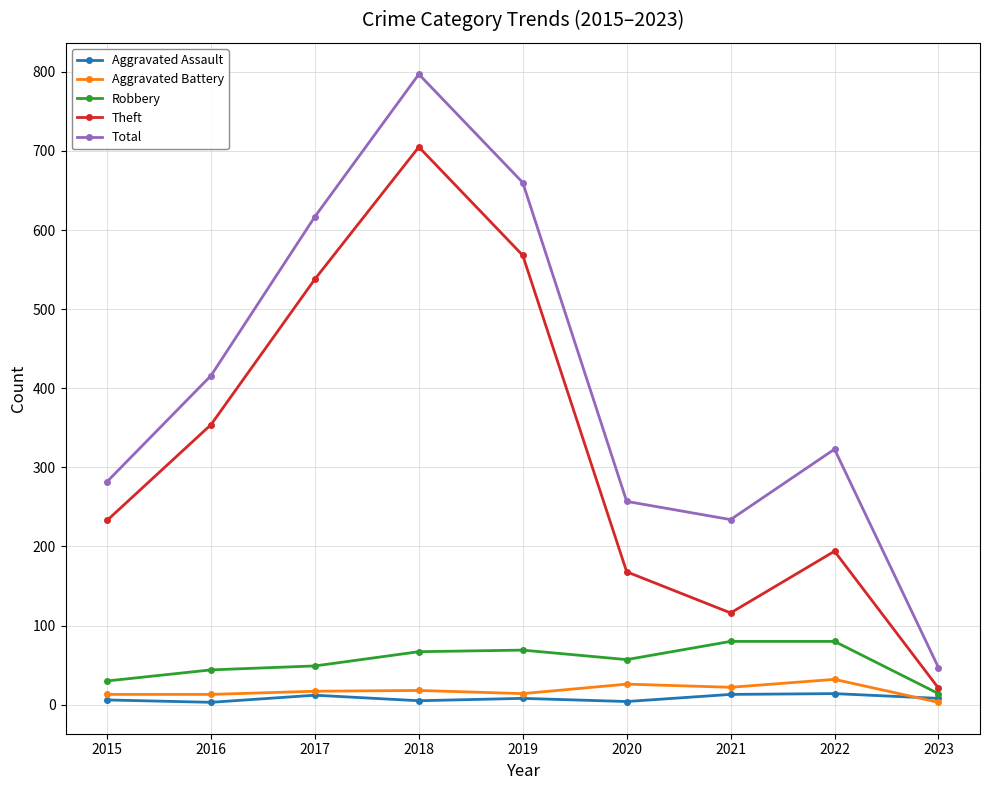

What is the lowest value of the Total series?

47